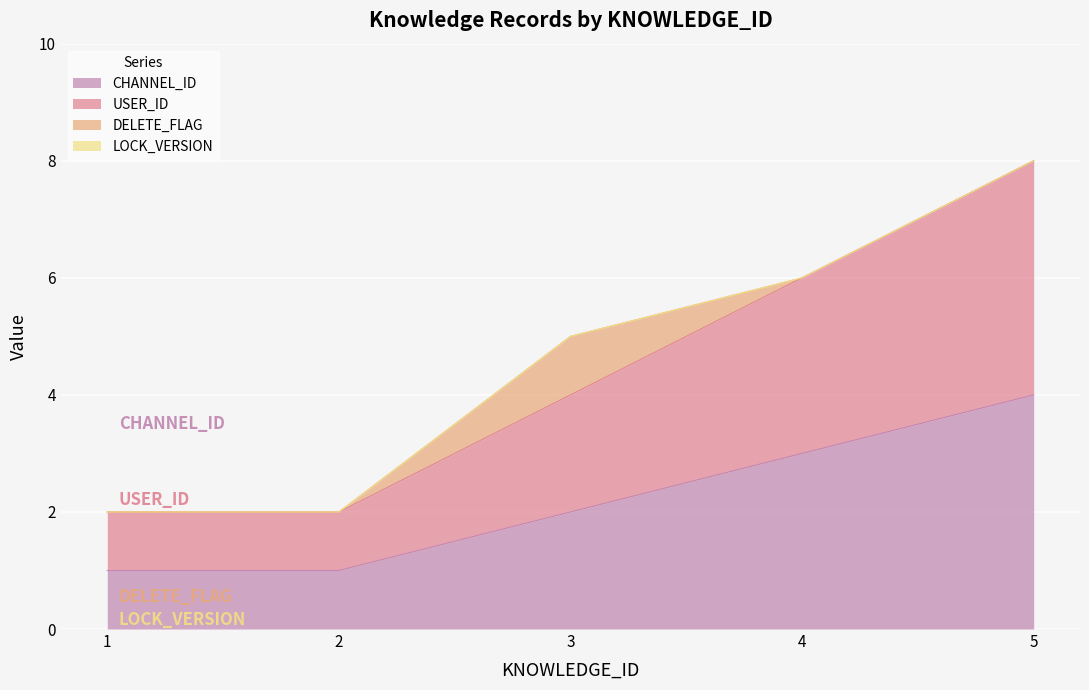

List the labels in order of USER_ID value, smallest first.

1, 2, 3, 4, 5